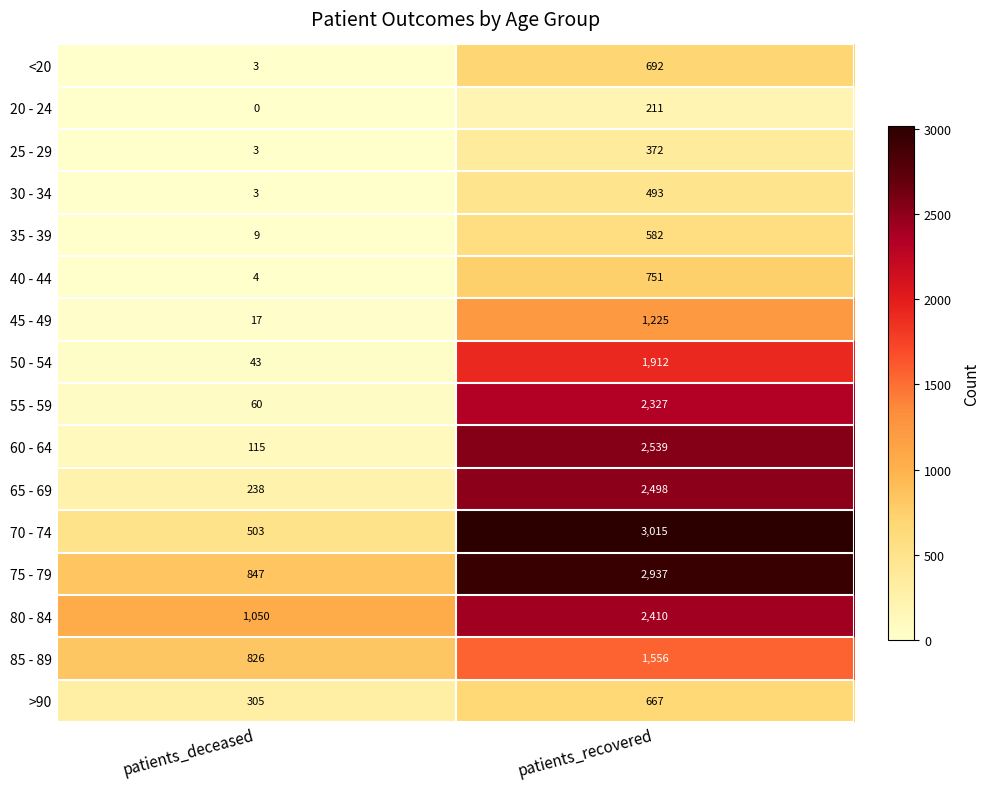

Rank the categories by <20 value from highest to lowest.

patients_recovered, patients_deceased